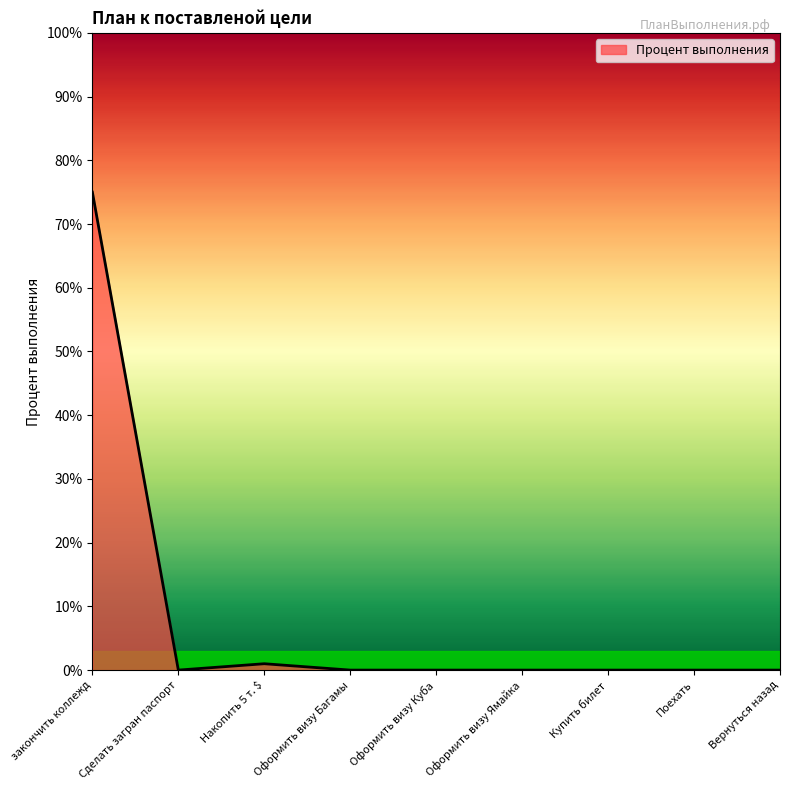

Rank the categories by value from highest to lowest.

закончить коллежд, Накопить 5 т. $, Сделать загран паспорт, Оформить визу Багамы, Оформить визу Куба, Оформить визу Ямайка, Купить билет, Поехать, Вернуться назад